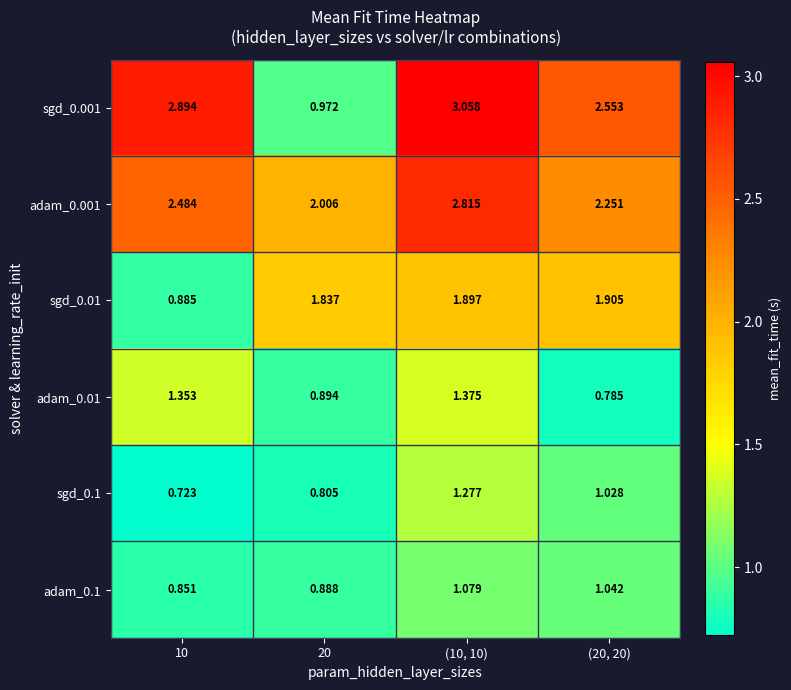

Is the value of sgd_0.01 at (10, 10) greater than the value of adam_0.01 at 20?

Yes